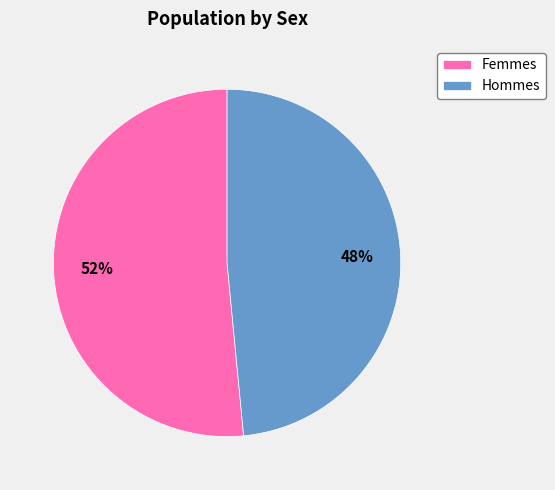

The Hommes slice represents 37% of the pie. True or false?

False